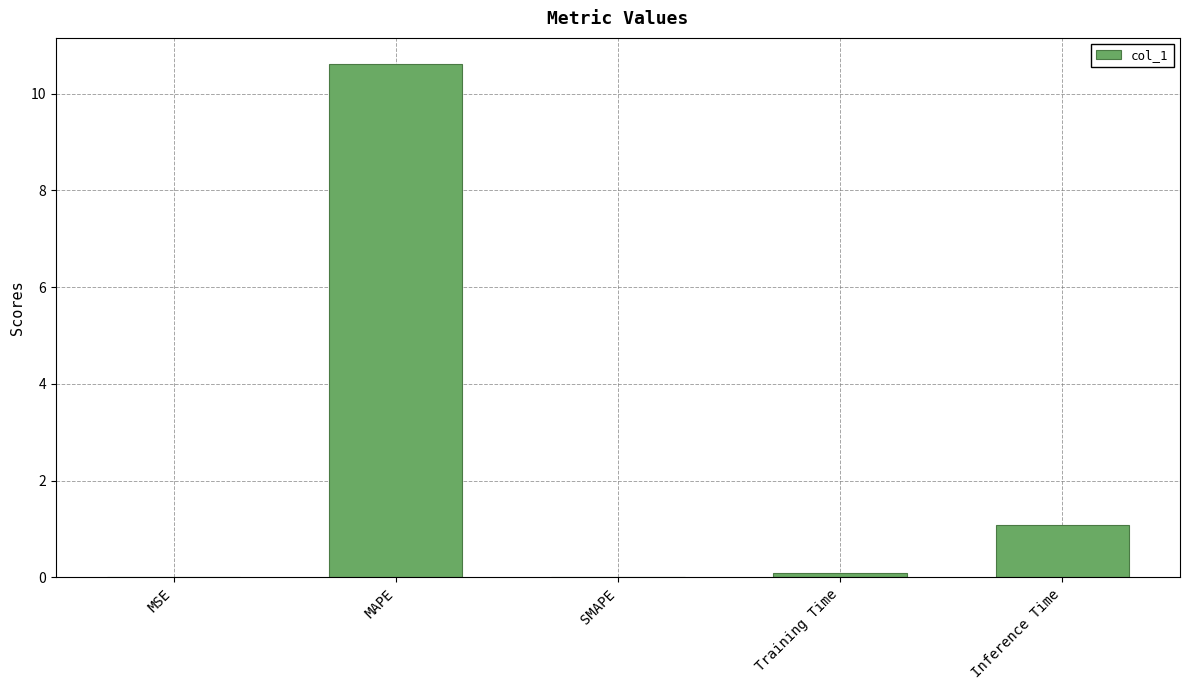

What is the approximate value at Training Time?

0.1